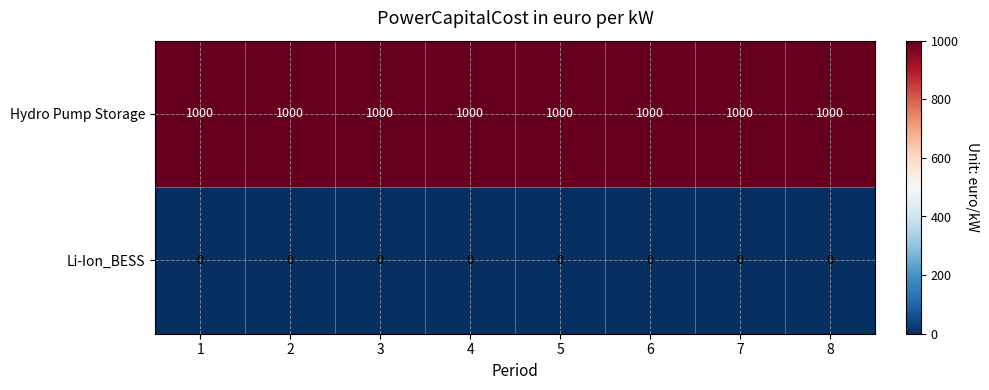

What is the total value across all series at 3?

1000